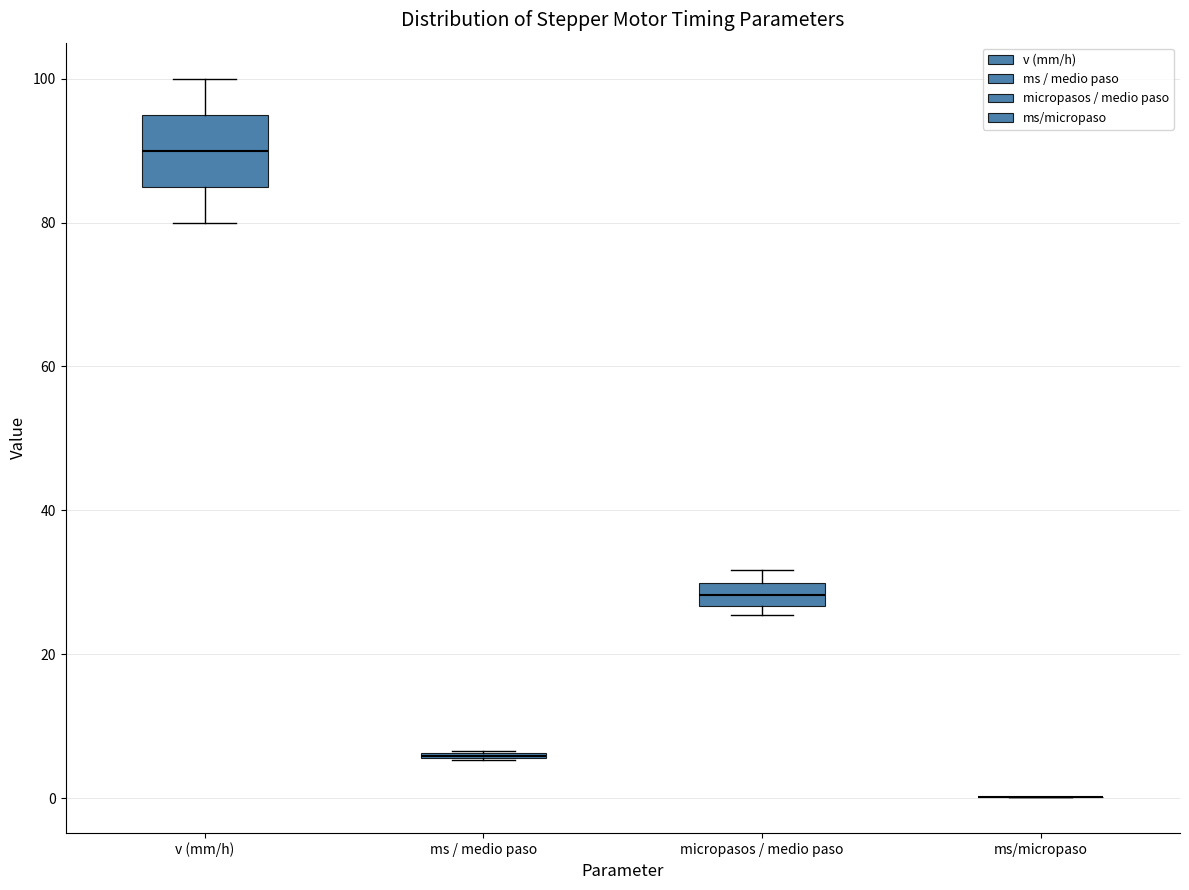

Reading left to right, transcribe this box plot: for each box, give where its median line is, the range the box spans, and where its two whiskers end, as read against the y-axis. The values are not printed on the chart, so give them approximately, as read against the axis.

v (mm/h): median 90, box 86 to 96, whiskers 80 to 100
ms / medio paso: box collapsed to a line at 6, whiskers 6 to 6
micropasos / medio paso: median 28, box 26 to 30, whiskers 26 (just below the box's lower edge) to 32
ms/micropaso: box collapsed to a line at 0, whiskers 0 to 0